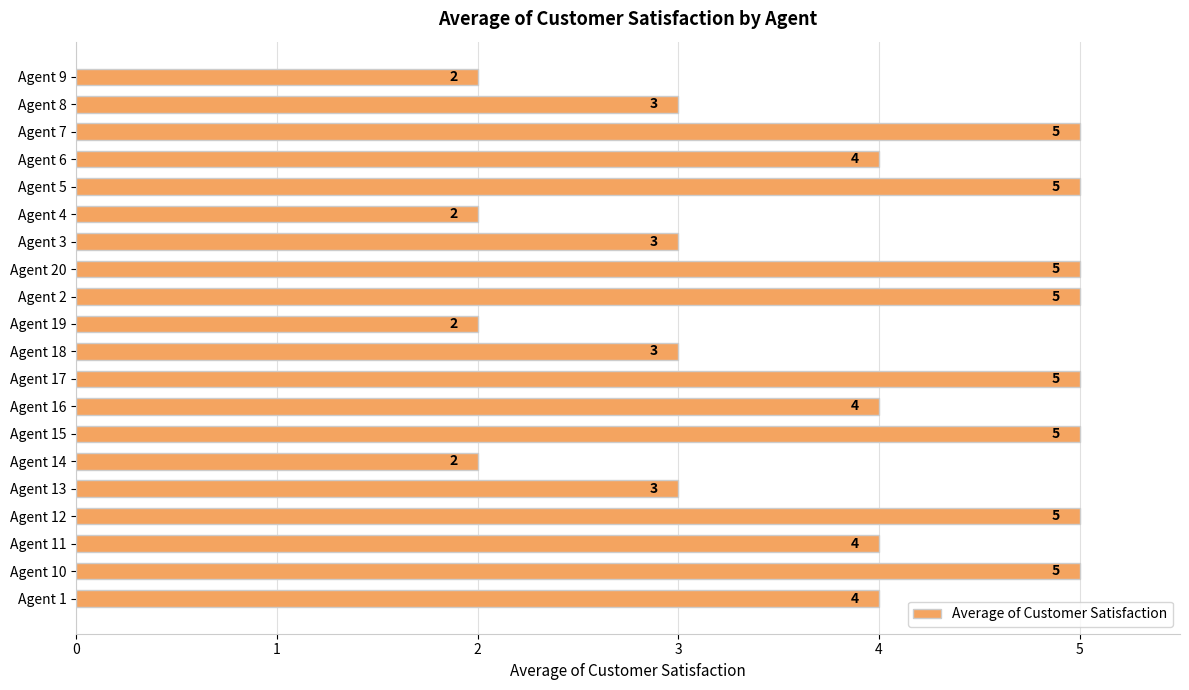

True or false: the data shows 4 at Agent 1.

True